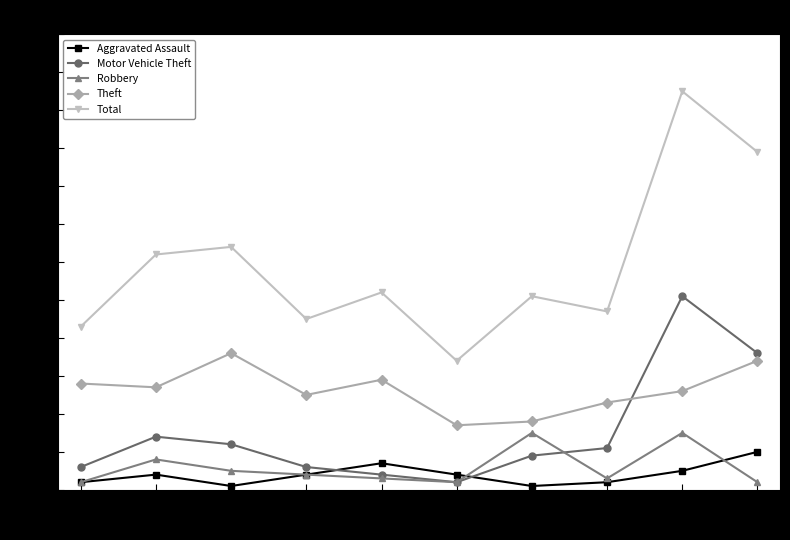

What is the sum of the Aggravated Assault values at 2024 and 2021?

11